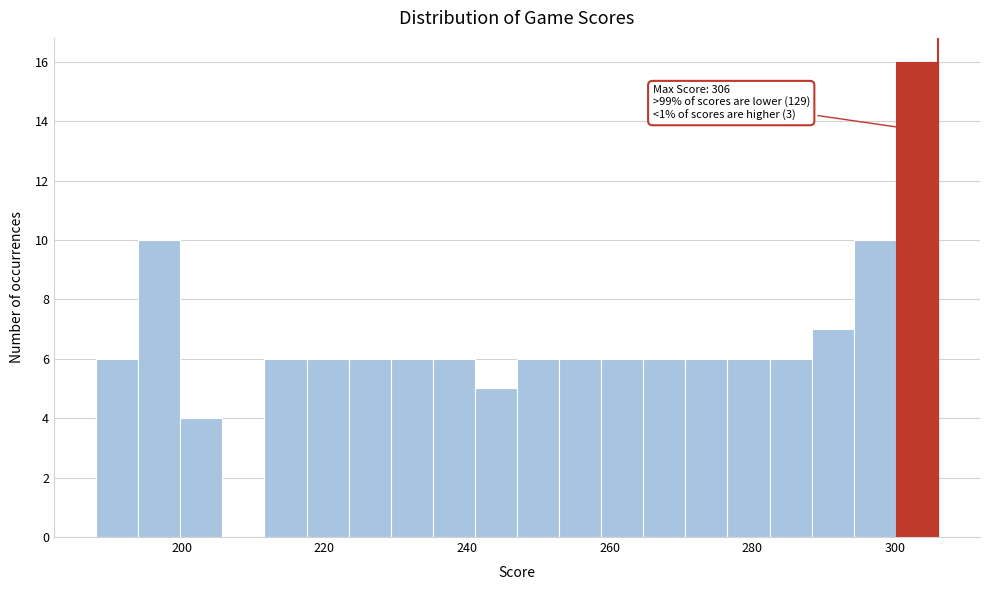

Read against the x-axis, roughly where is the centre of the tallest bar?

304